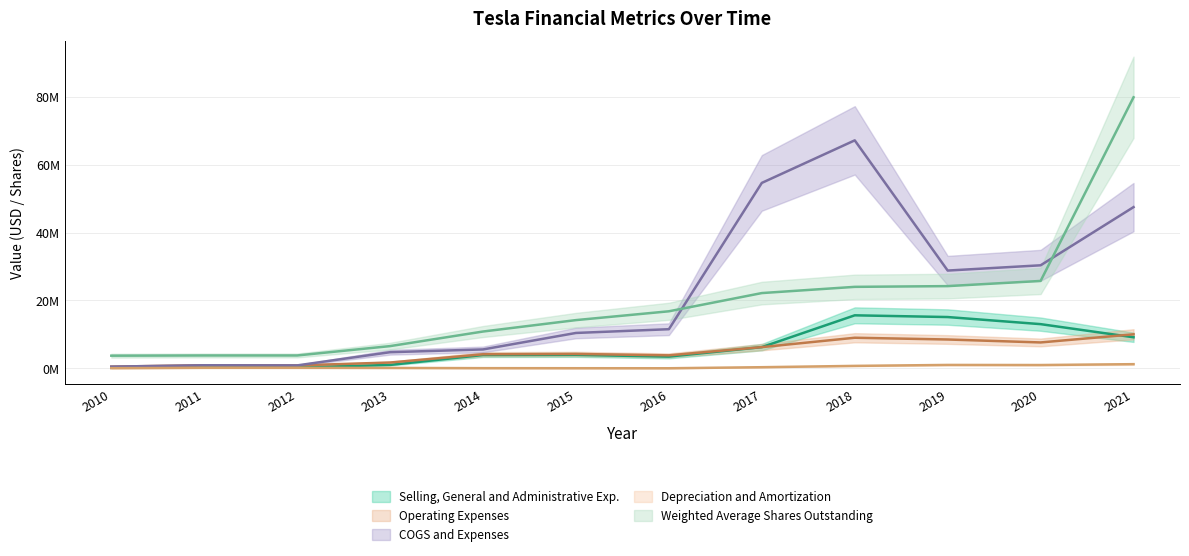

Reading left to right, transcribe all the data shown in this chart.

Selling, General and Administrative Exp.: 0.2	0.2	0.3	1.0	3.9	4.0	3.5	6.3	15.6	15.1	13.0	9.2
Operating Expenses: 0.5	0.9	0.9	1.7	4.2	4.3	3.8	6.3	9.0	8.5	7.6	10.0
COGS and Expenses: 0.5	0.9	0.9	4.8	5.6	10.4	11.5	54.6	67.2	28.8	30.4	47.5
Depreciation and Amortization: 0.1	0.2	0.2	0.1	0.1	0.0	0.0	0.3	0.7	1.0	1.0	1.2
Weighted Average Shares Outstanding: 3.7	3.8	3.8	6.6	10.9	14.2	16.8	22.2	24.0	24.2	25.8	79.9